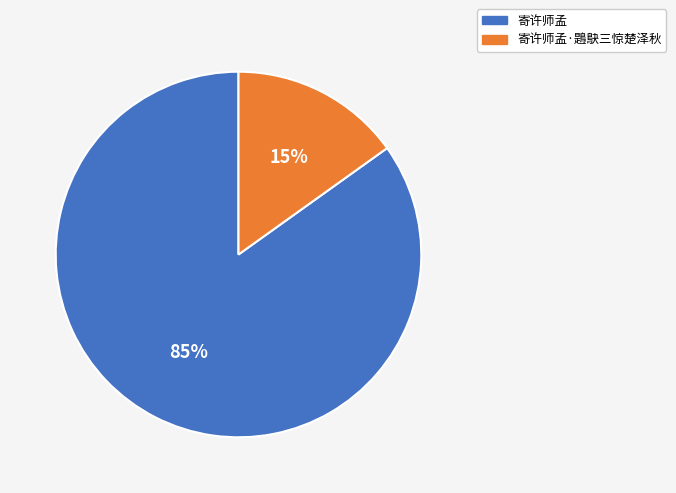

Rank the categories by value from highest to lowest.

寄许师孟, 寄许师孟·鶗鴃三惊楚泽秋